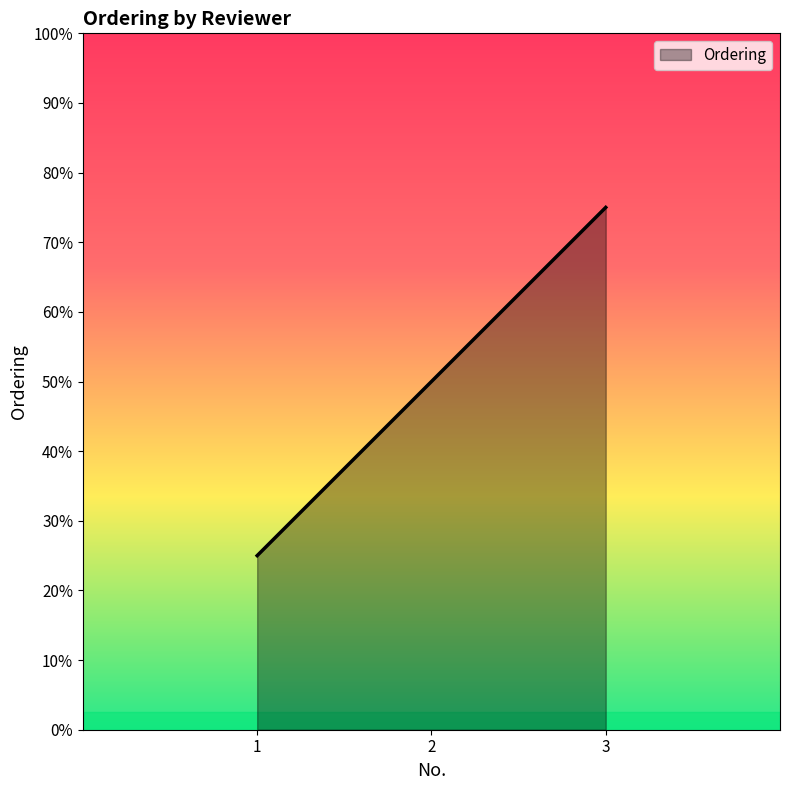

Is this an area chart (filled region under the line)?

Yes